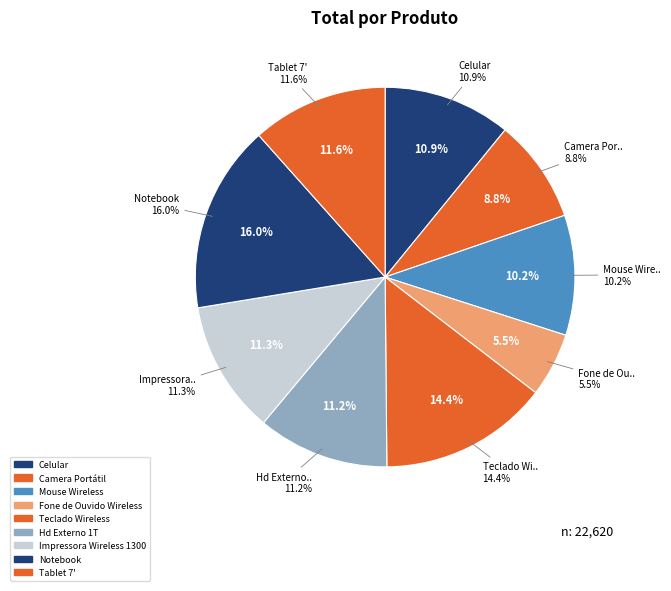

Is there any slice that represents more than half of the pie?

No